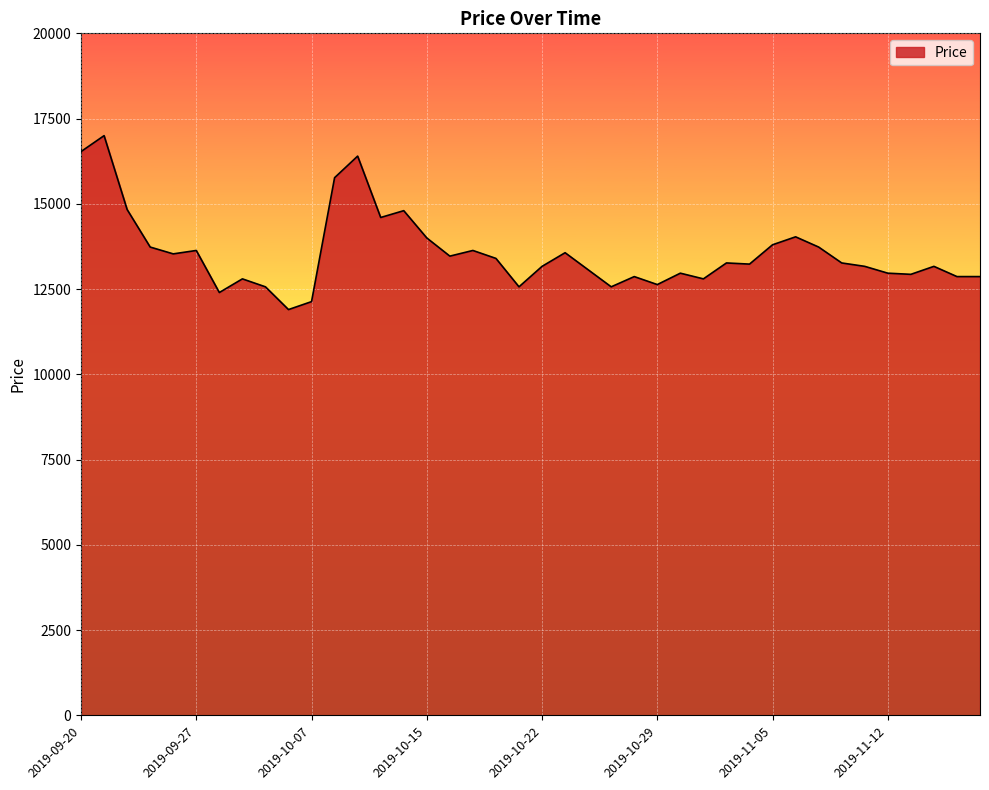

What is the difference between the maximum and minimum values?

5100